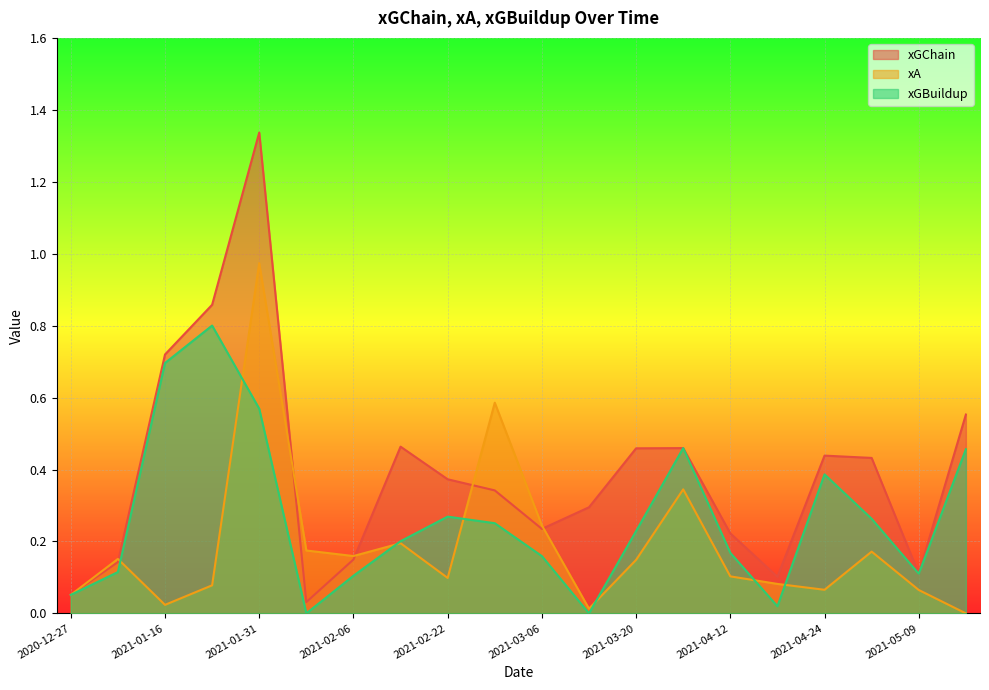

Which series has the largest total across all categories?

xGChain